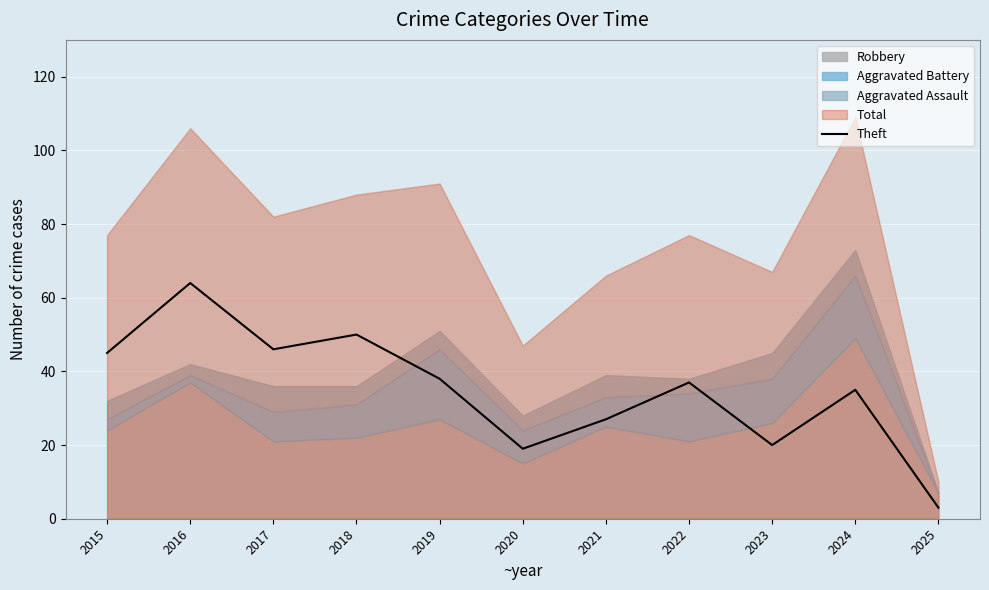

Which category has the highest value across all series?

2016